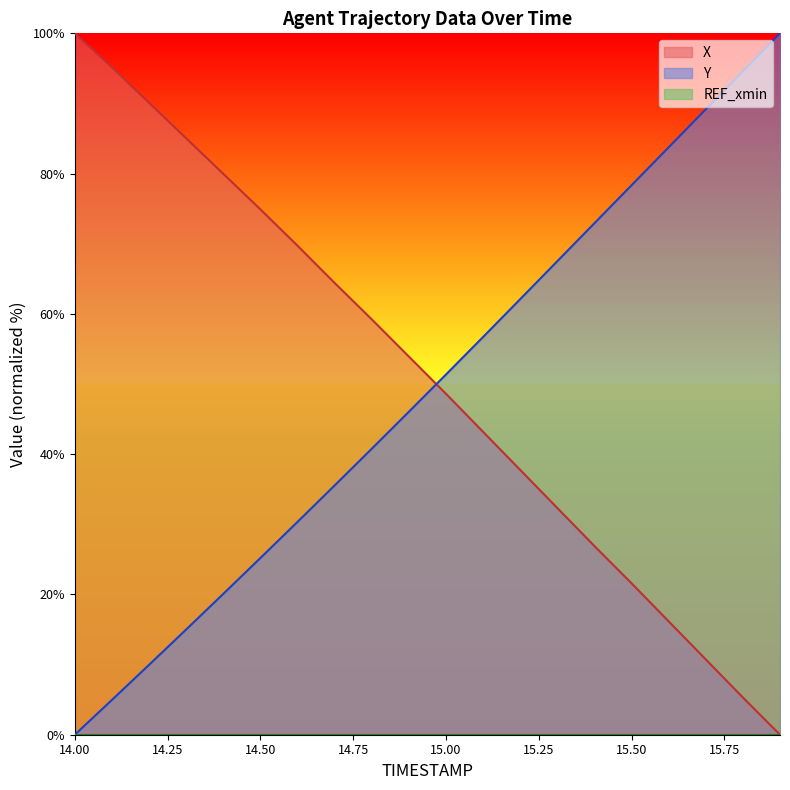

After their last crossing, which series has the higher values: X or Y?

Y